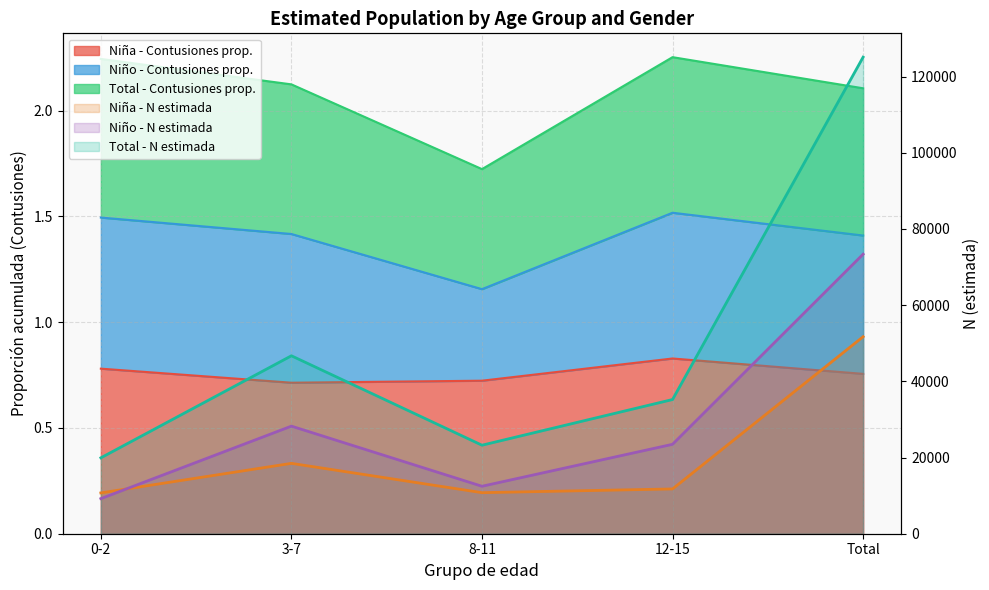

Rank the categories by Niño N (estimada) value from highest to lowest.

Total, 3-7, 12-15, 8-11, 0-2